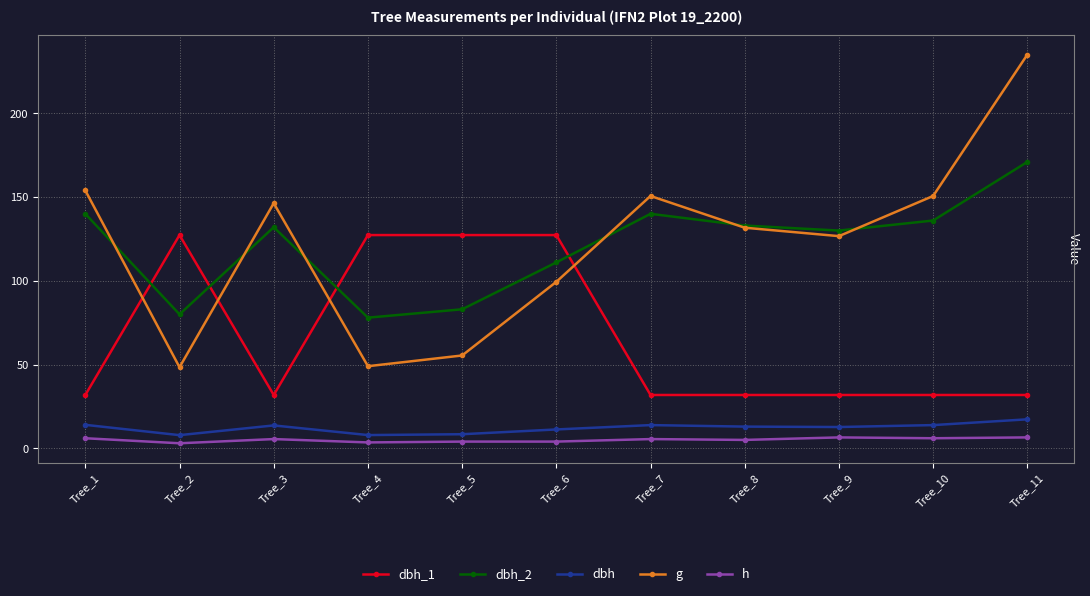

Which label corresponds to the largest value in the chart?

Tree_11